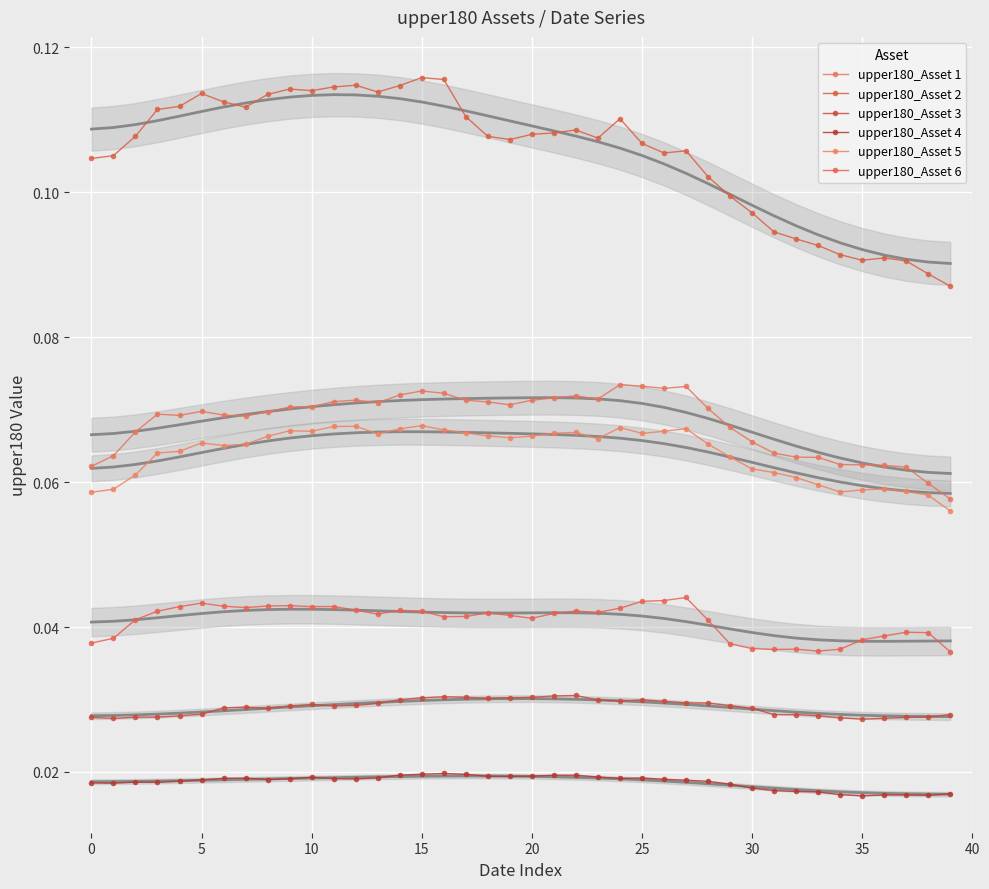

At which category is the sum across all series the highest?

15